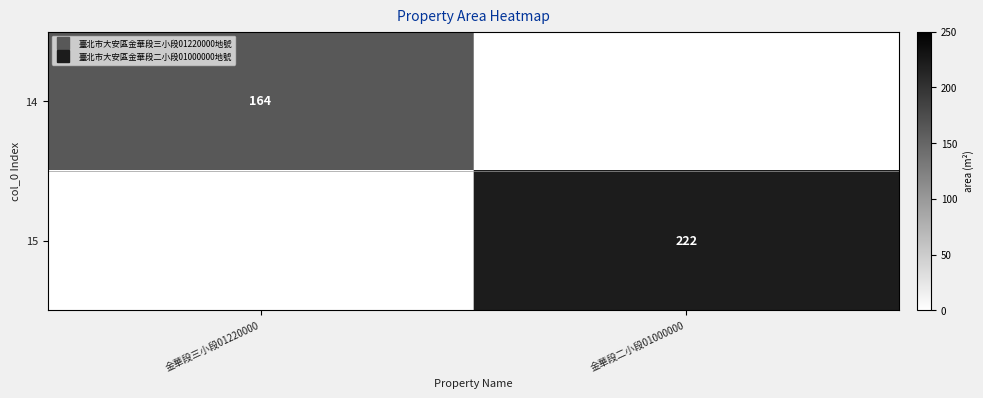

Is the value of 14 at 金華段三小段01220000 greater than the value of 15 at 金華段二小段01000000?

No